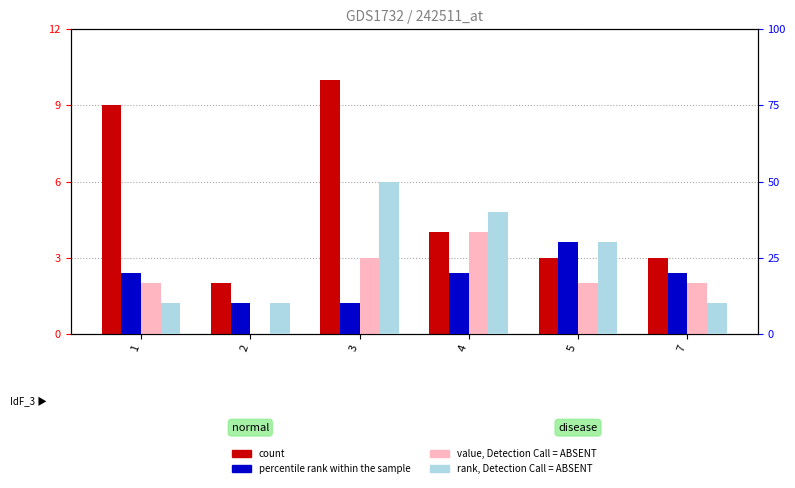

Which series has the widest spread of values?

rank, Detection Call = ABSENT